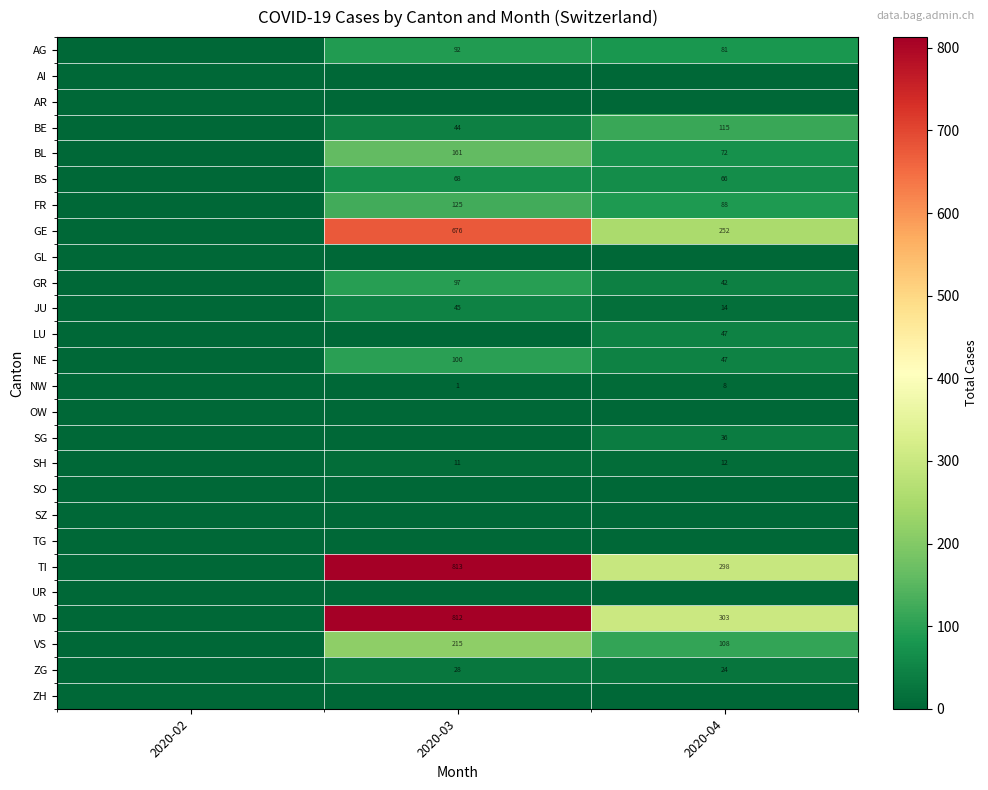

What is the sum of the VS values at 2020-04 and 2020-03?

323